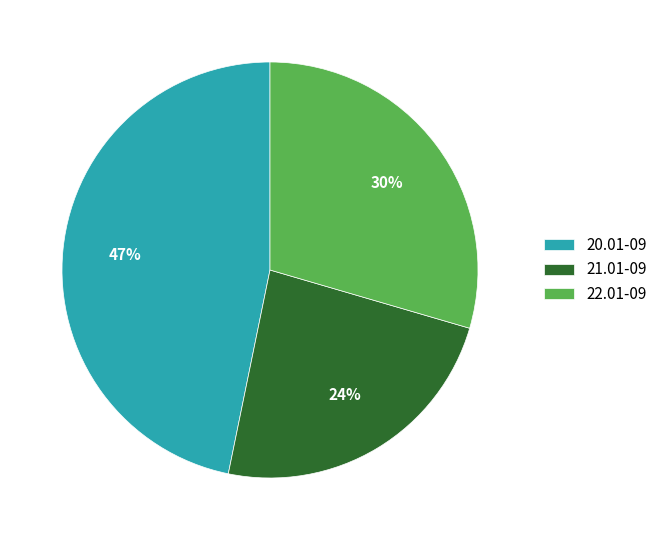

Approximately how many times larger is the value at 21.01-09 compared to 22.01-09?

0.8